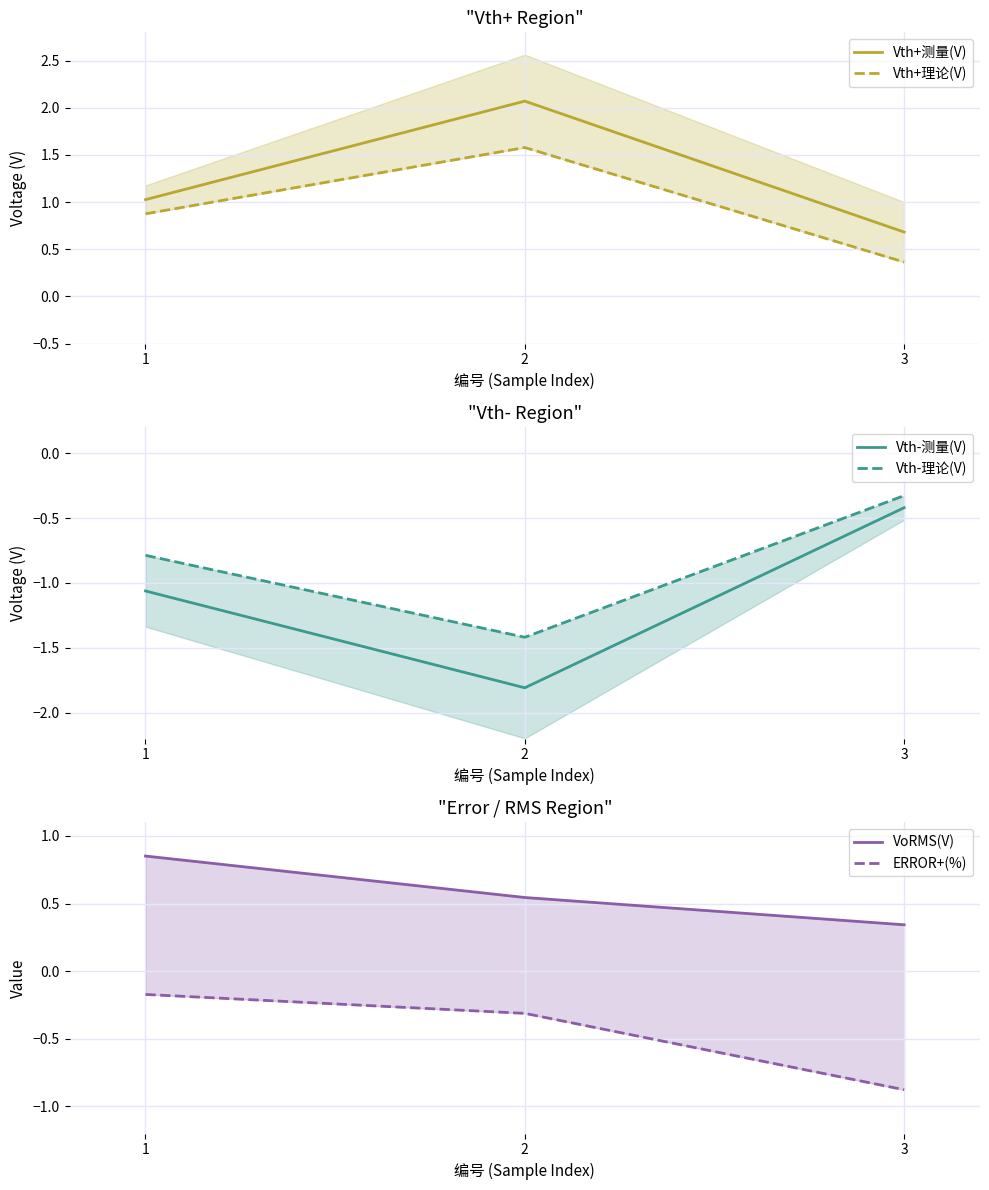

What is the greatest value displayed?

2.1